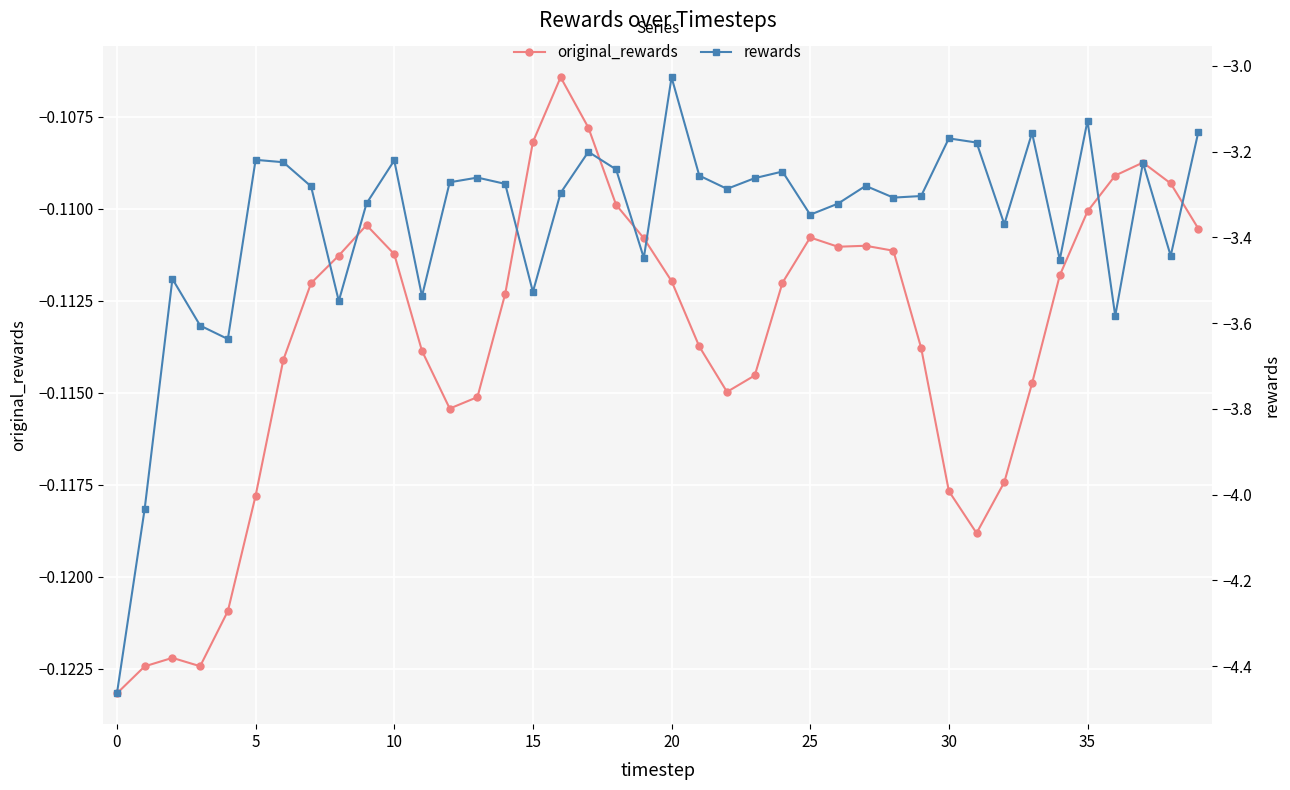

What are all the series names shown in the legend?

original_rewards, rewards